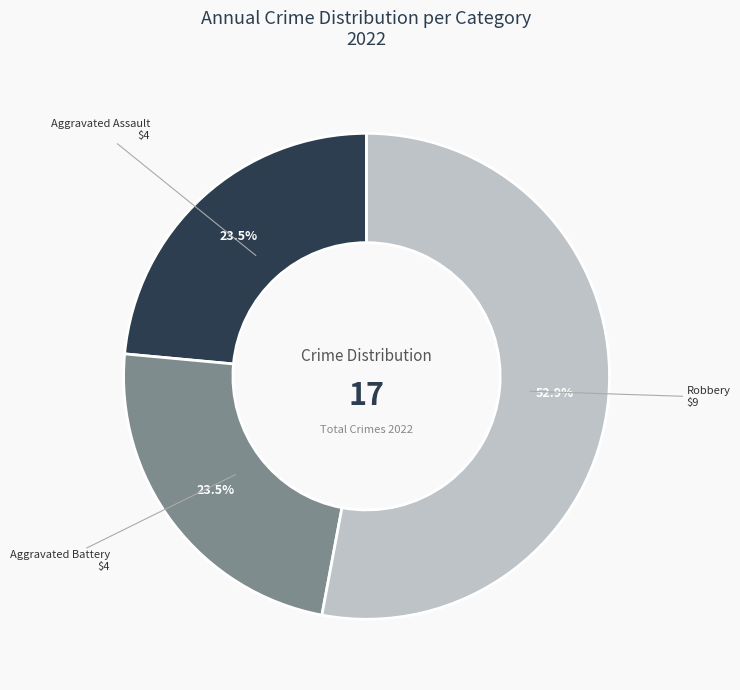

Is there a majority slice in this chart?

Yes